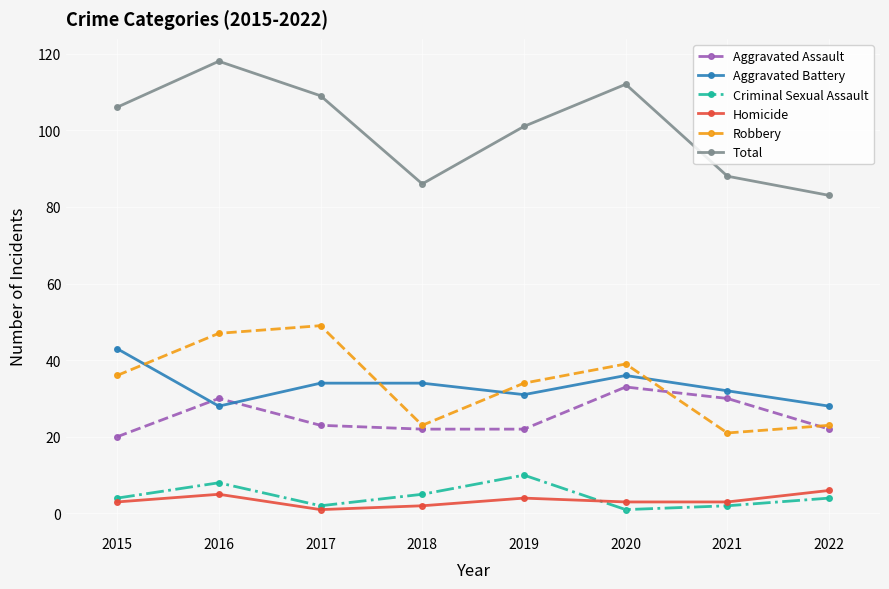

At which category does Robbery reach its first local peak?

2017